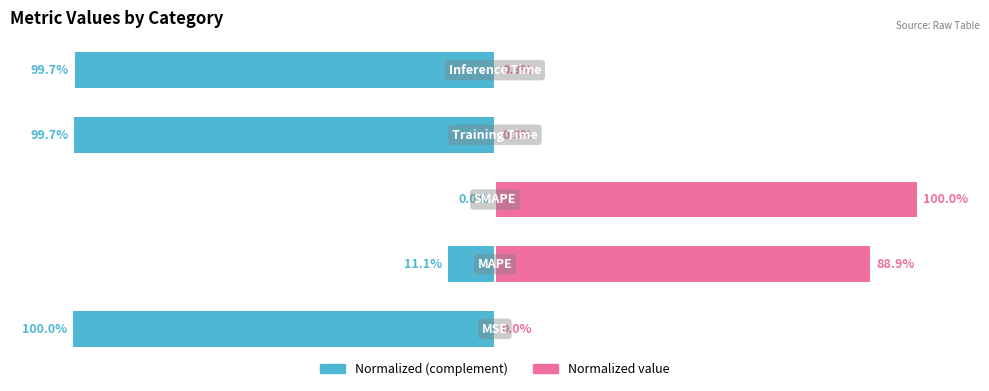

What is the value of the Normalized (complement) bar at the 2nd from the left?

-11.1